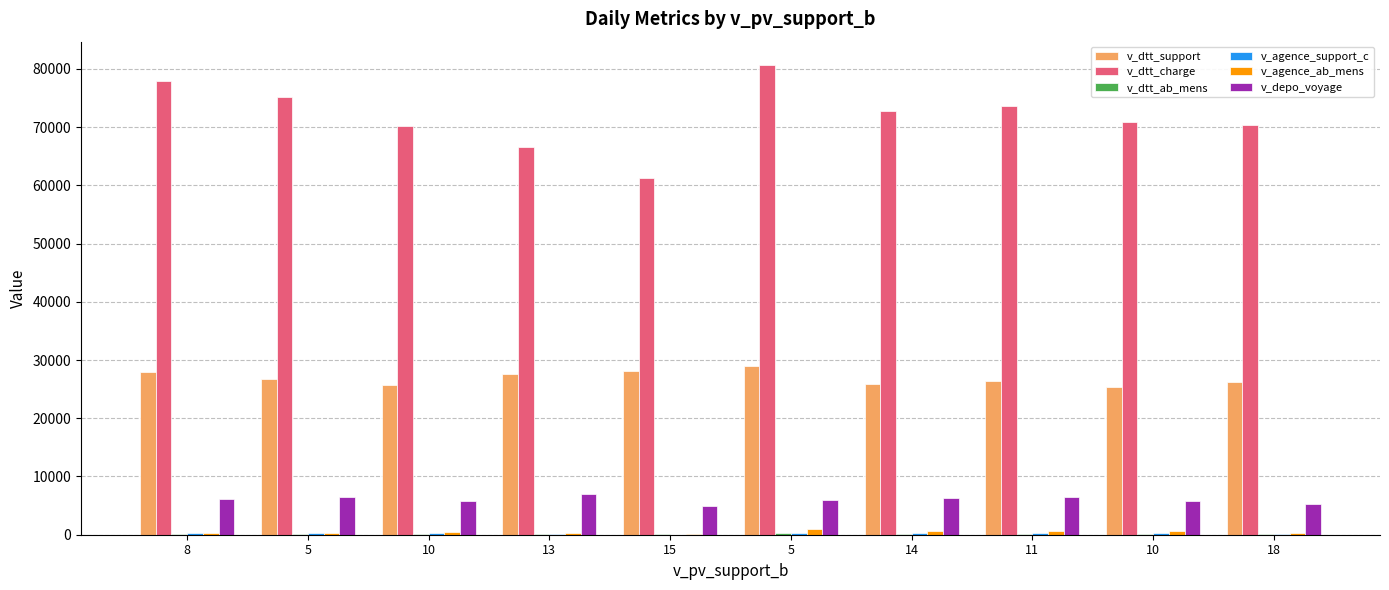

Between 5 and 5, which series saw the biggest shift?

v_dtt_charge